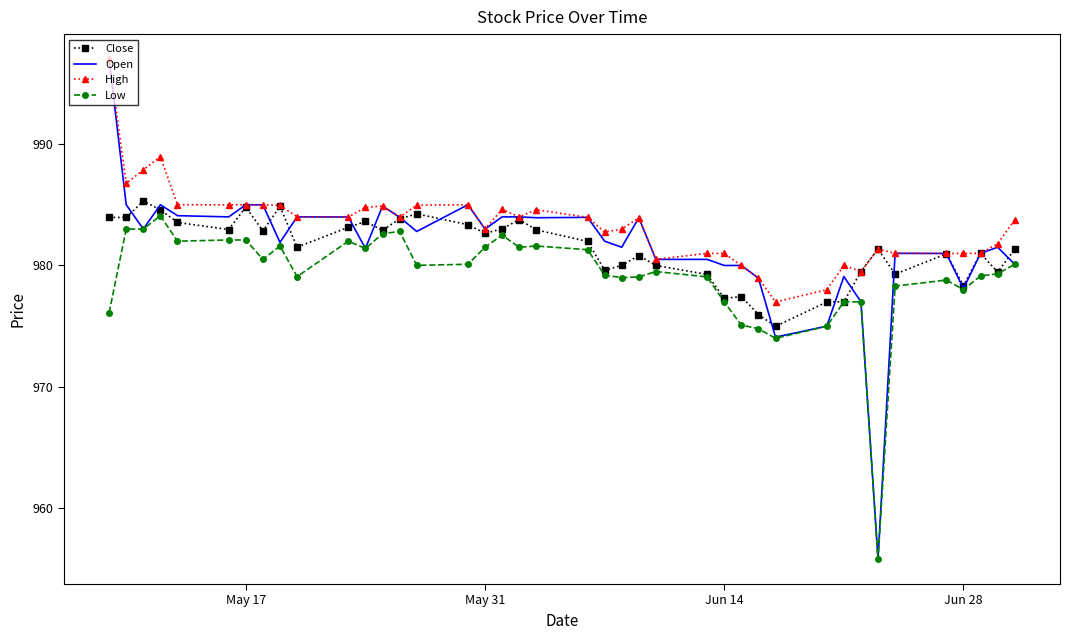

Which series has the widest spread of values?

Open